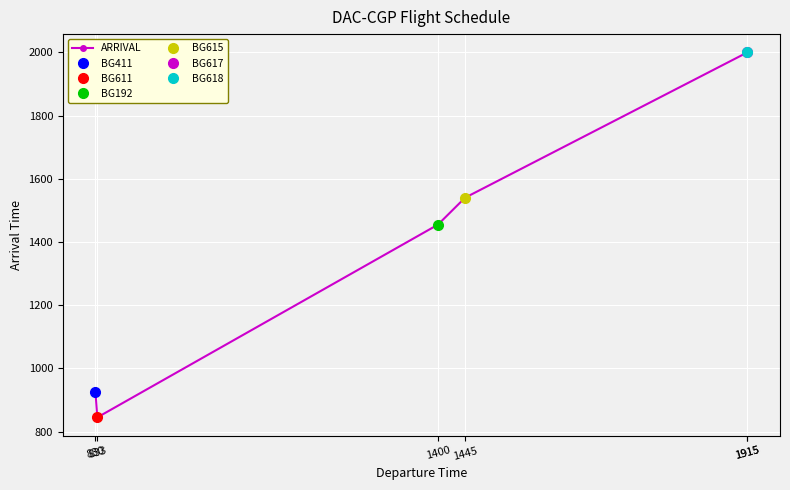

Where is the first local minimum?

833